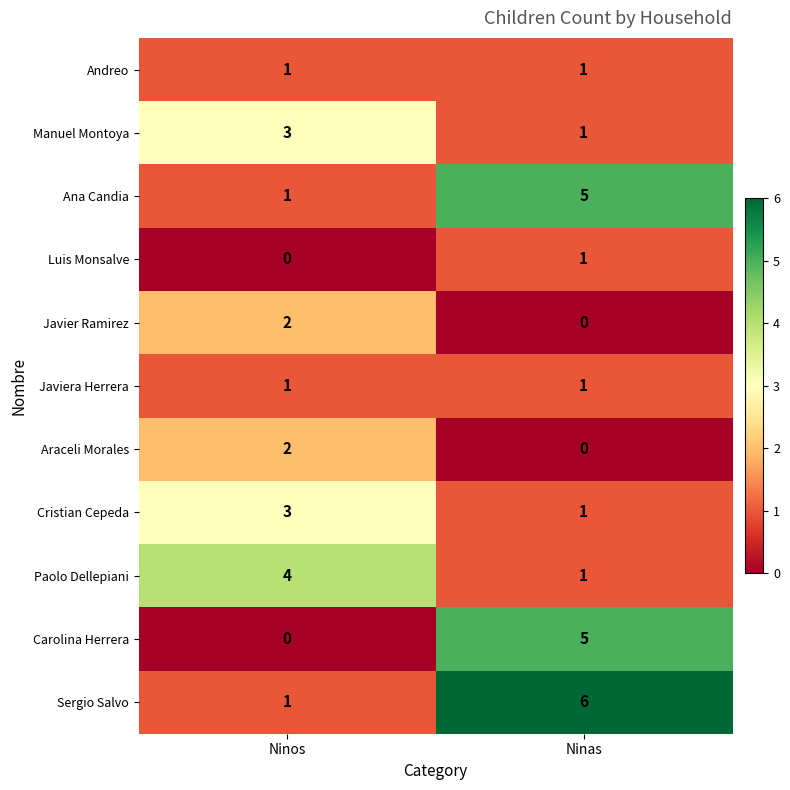

How many series are shown in this chart?

11